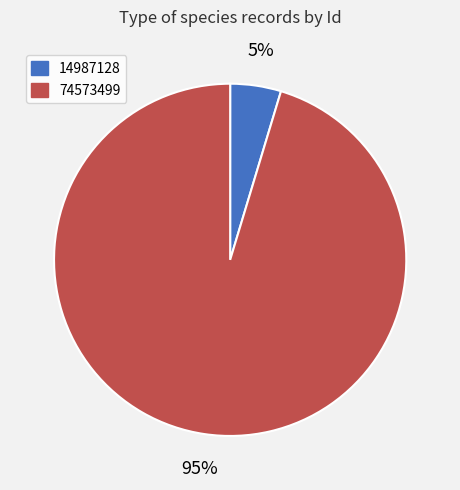

Count the number of slices in the pie.

2